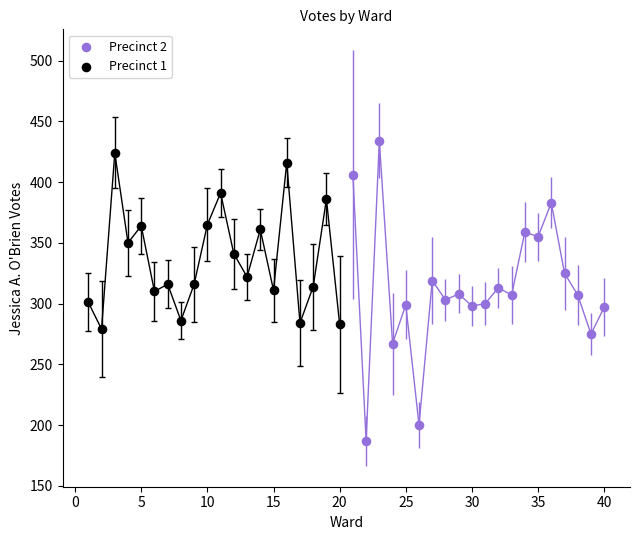

What are all the series names shown in the legend?

Precinct 2, Precinct 1